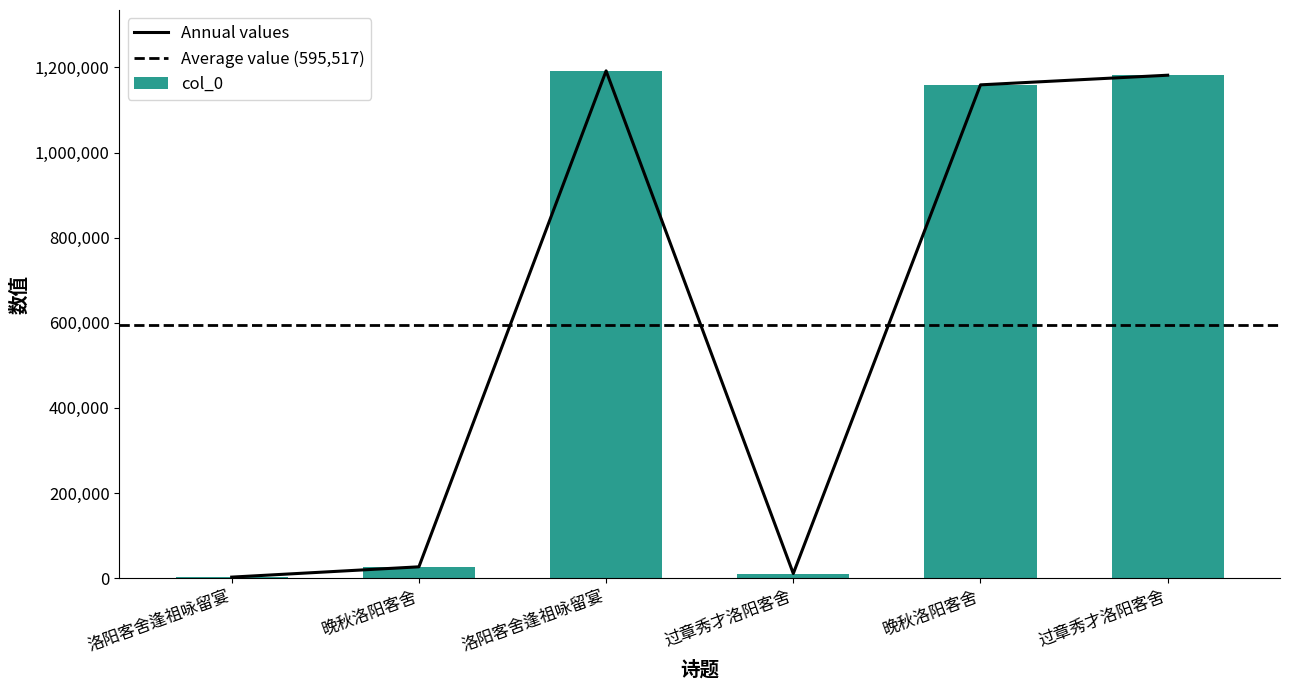

What is the average value?

595517